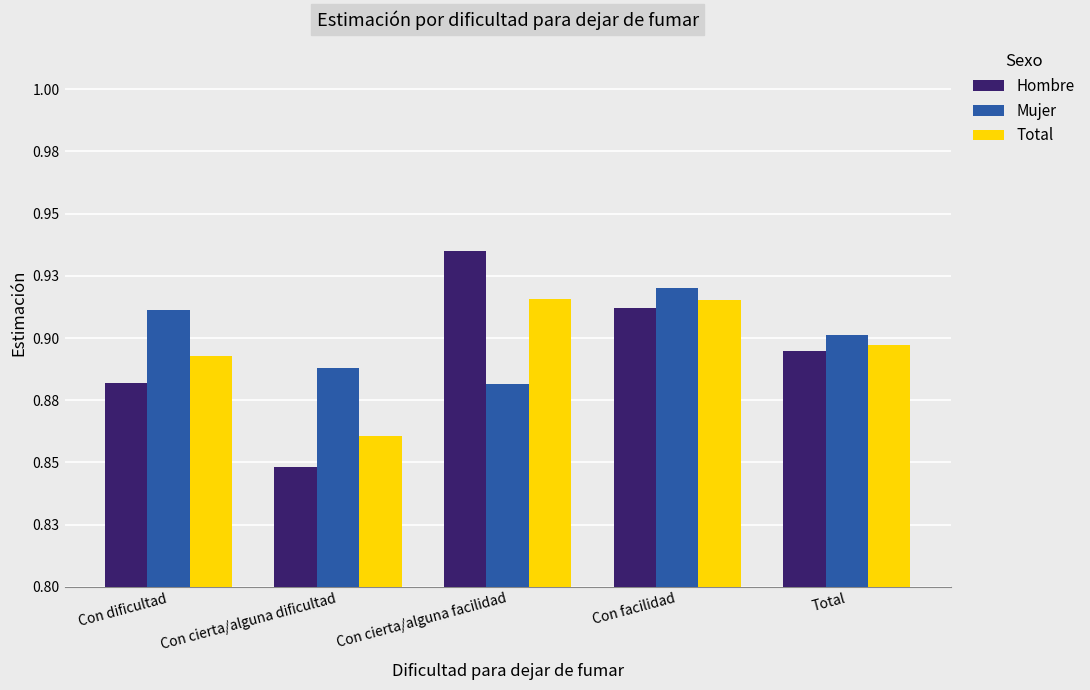

Which series has the largest range (max minus min)?

Hombre